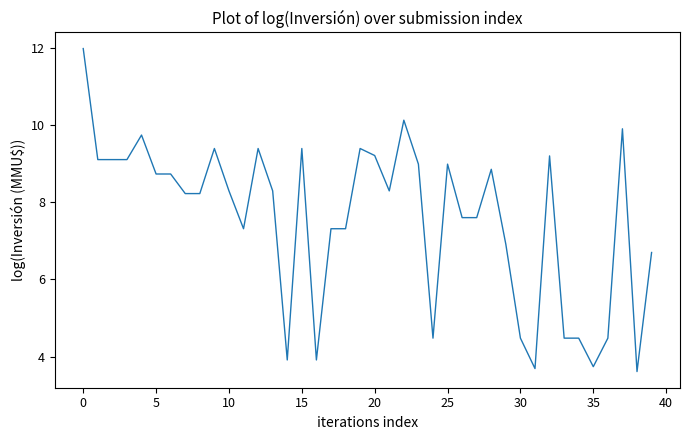

What is the difference between the maximum and minimum values?

8.4